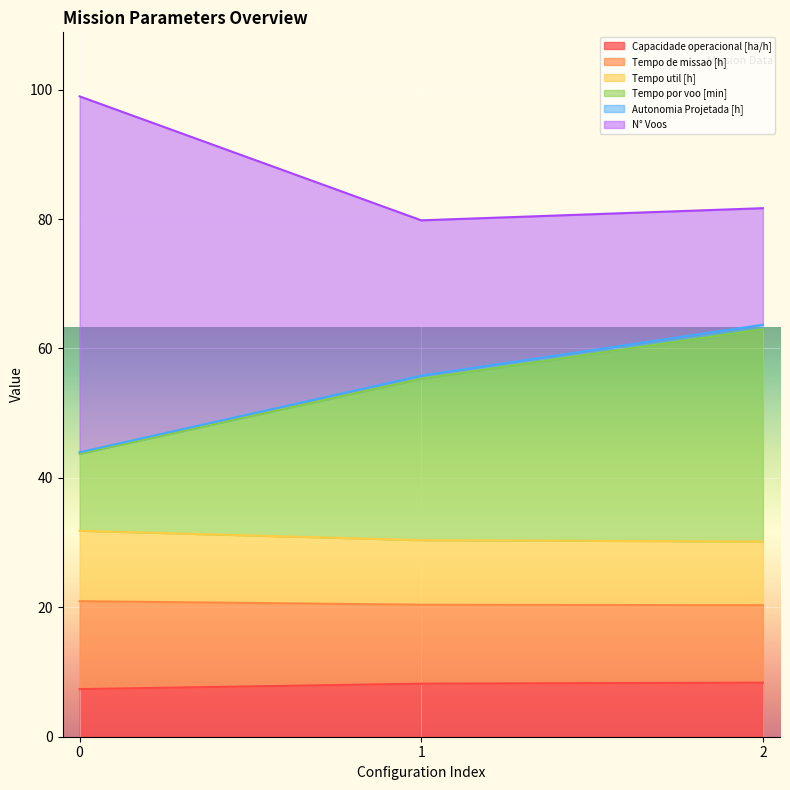

Between 2 and 1, which is larger?

2